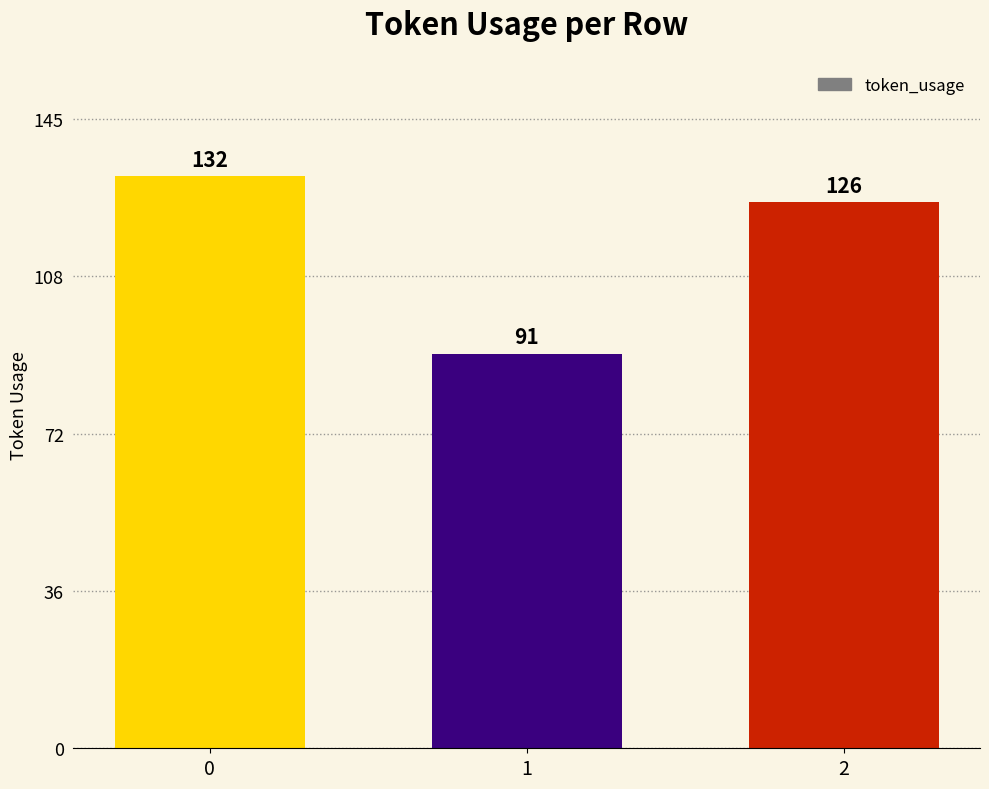

Reading left to right, transcribe all the data shown in this chart.

0=132	1=91	2=126